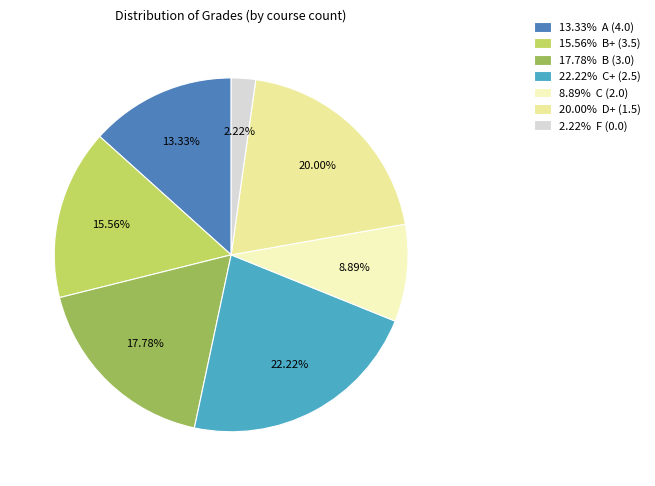

Is the sum of 20.00% D+ (1.5) and 2.22% F (0.0) greater than half?

No